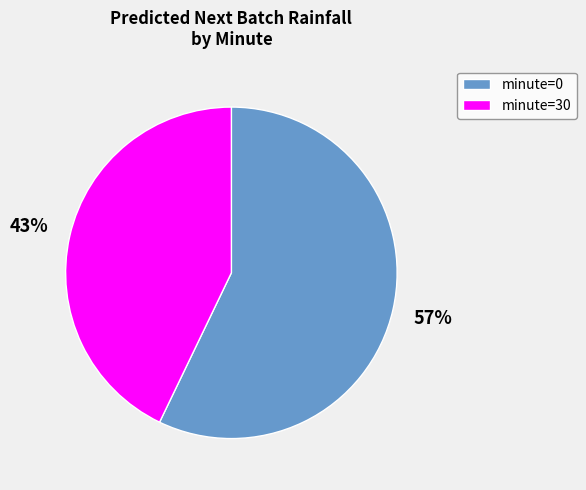

To the nearest percent, what is the difference between the largest and smallest slice percentages?

14%